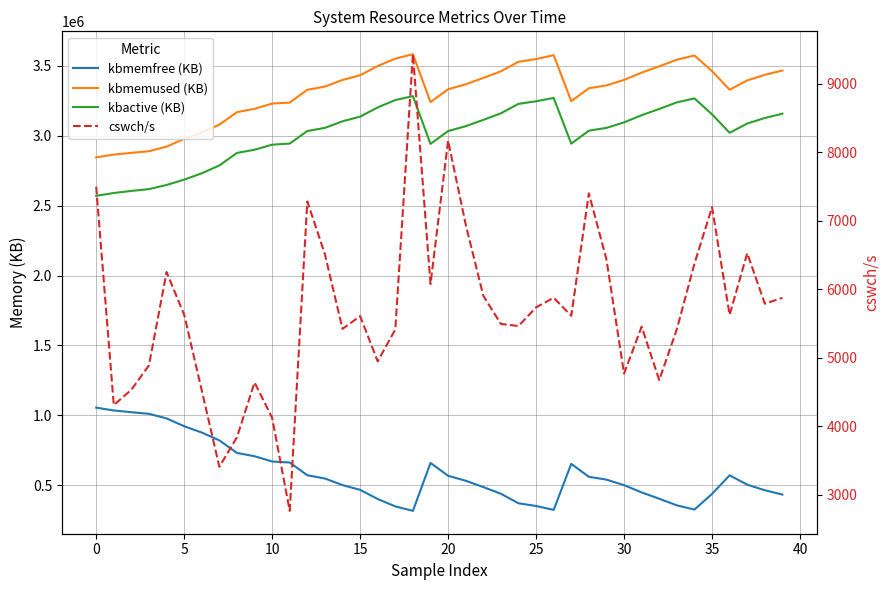

What is the label of the 31st point from the left?

30